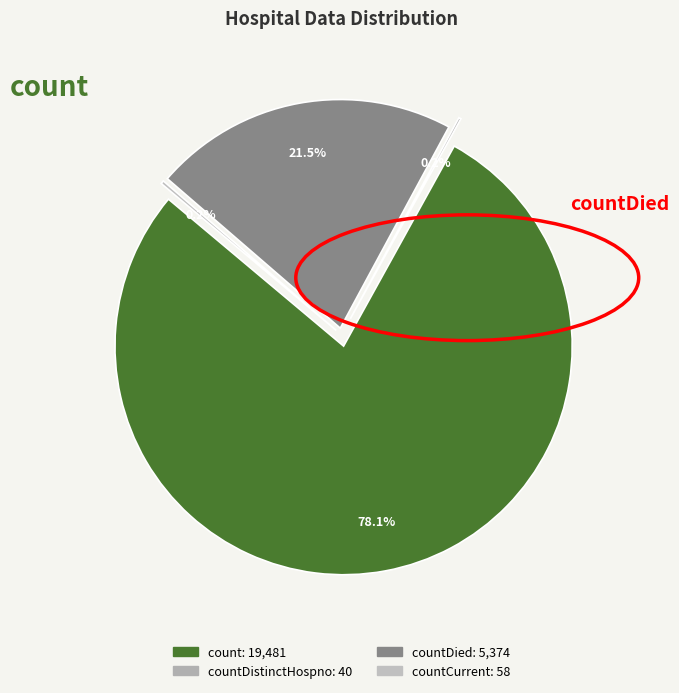

To the nearest percent, what is the difference between the largest and smallest slice percentages?

78%